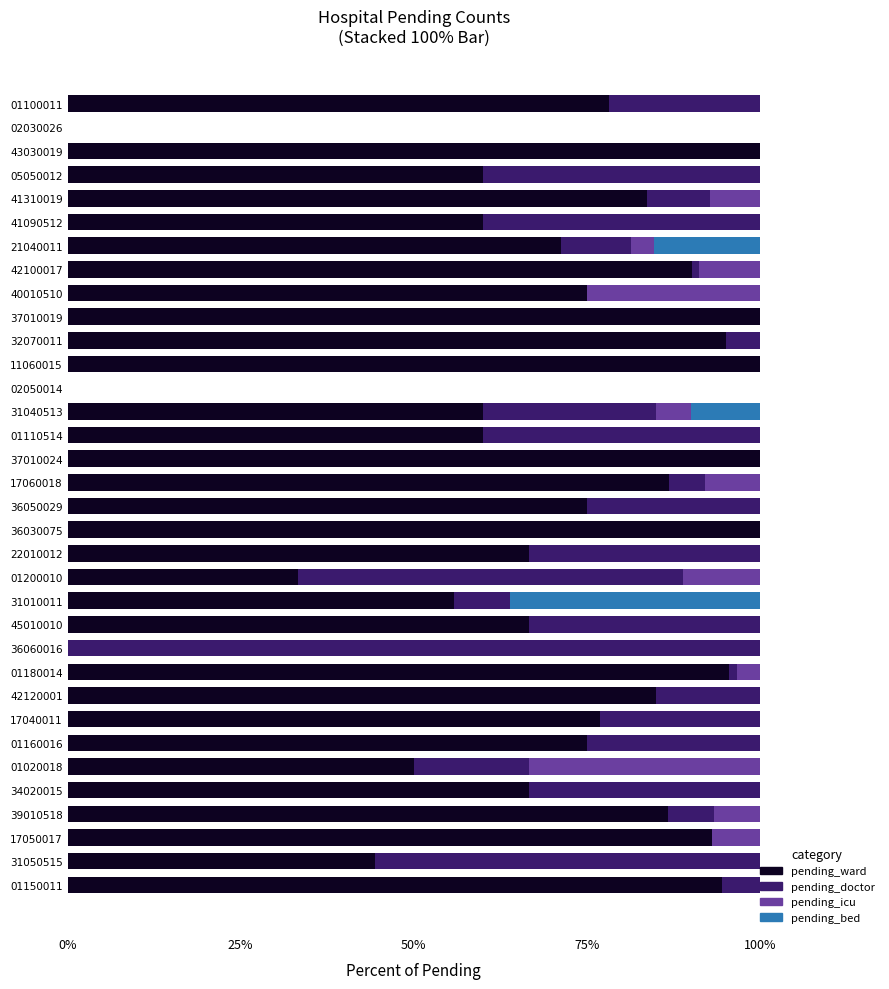

True or false: pending_ward has a value of 75.0 at 36050029.

True